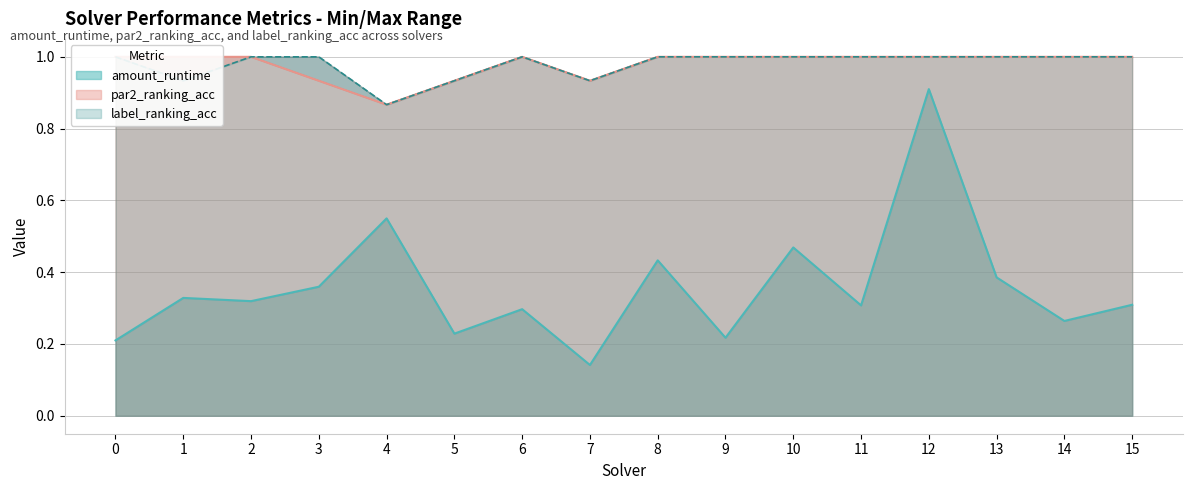

What is the spread (max minus min) of values at 14?

0.7